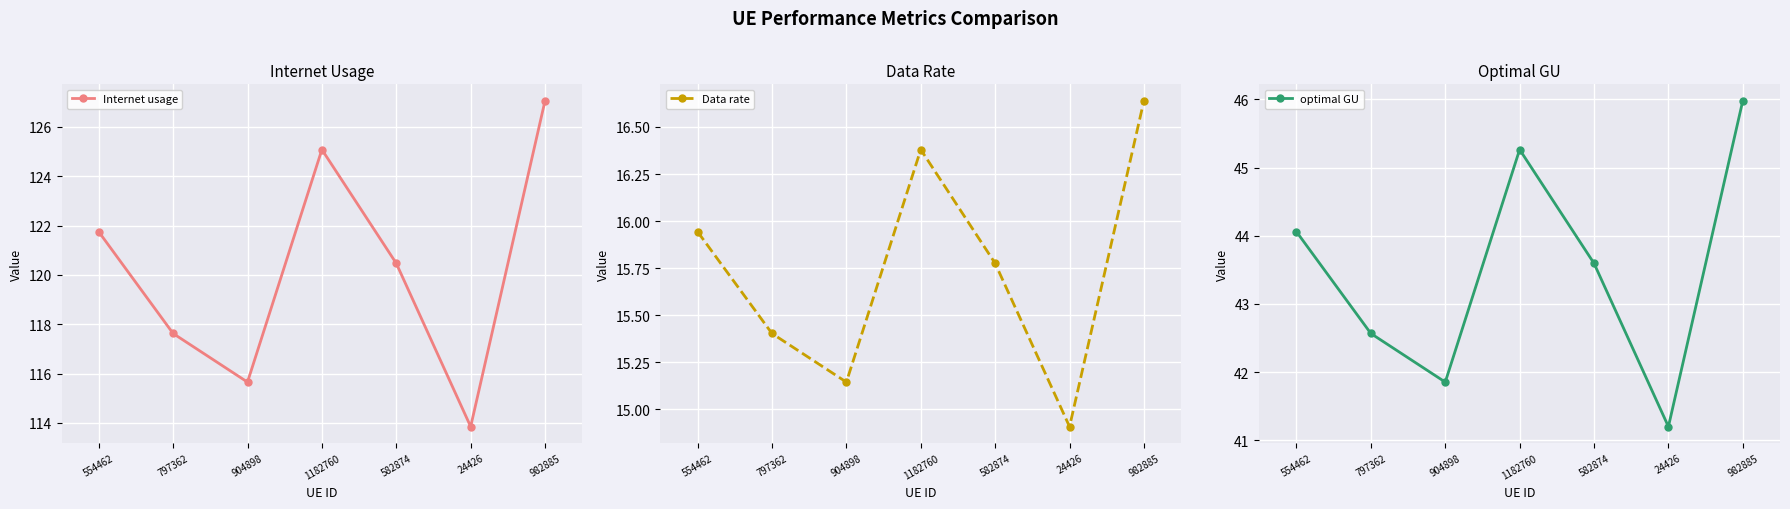

Rank the series at 554462 from highest to lowest value.

Internet usage, optimal GU, Data rate